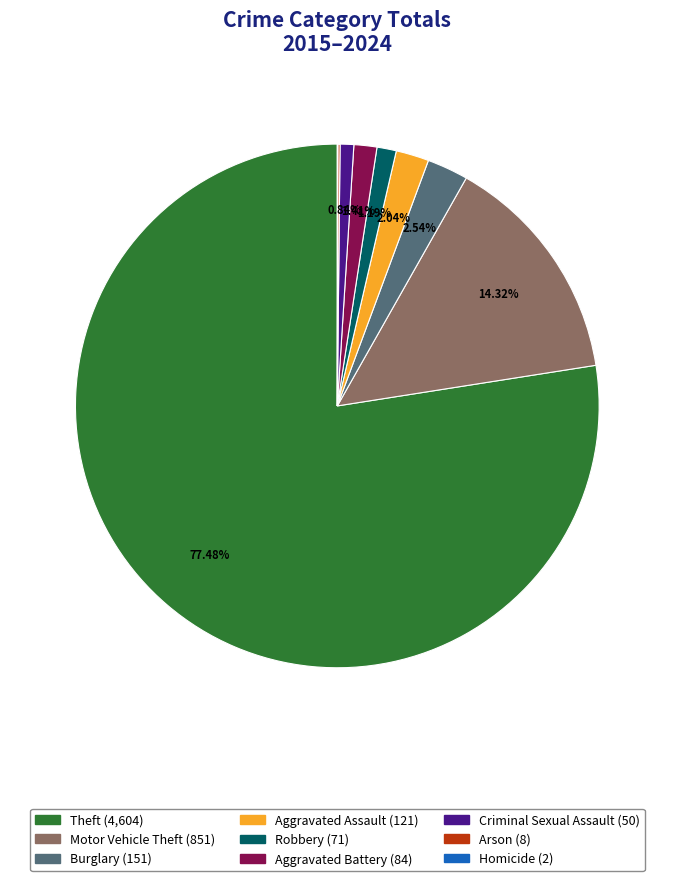

Between Theft and Criminal Sexual Assault, which is larger?

Theft